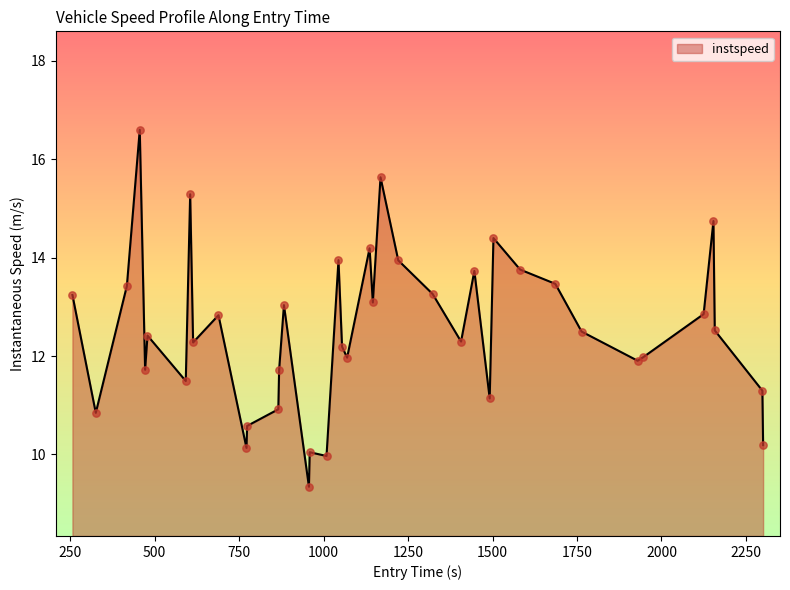

What is the smallest value displayed?

9.3